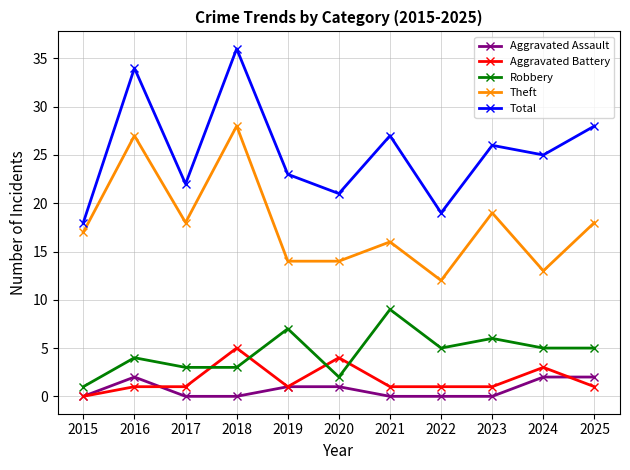

What is the value of the Theft point at the 9th from the left?

19